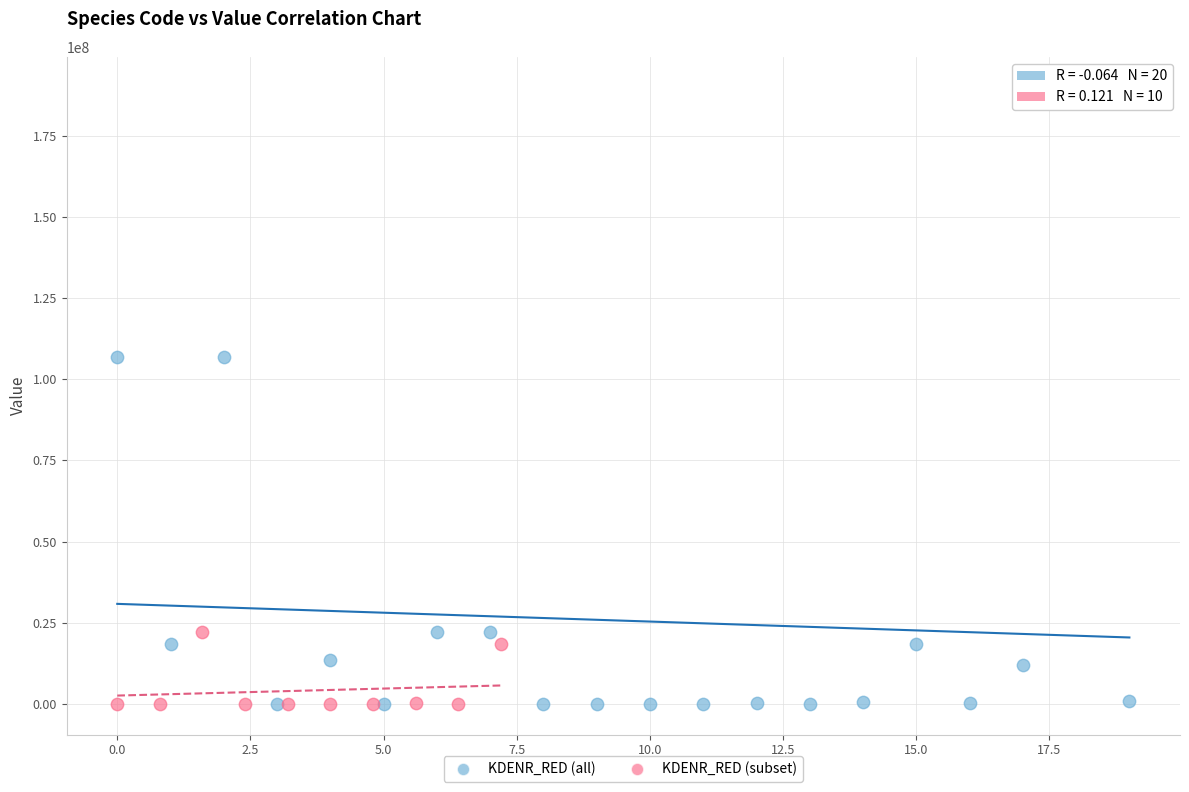

Which series reaches the maximum Y coordinate?

KDENR_RED (all)